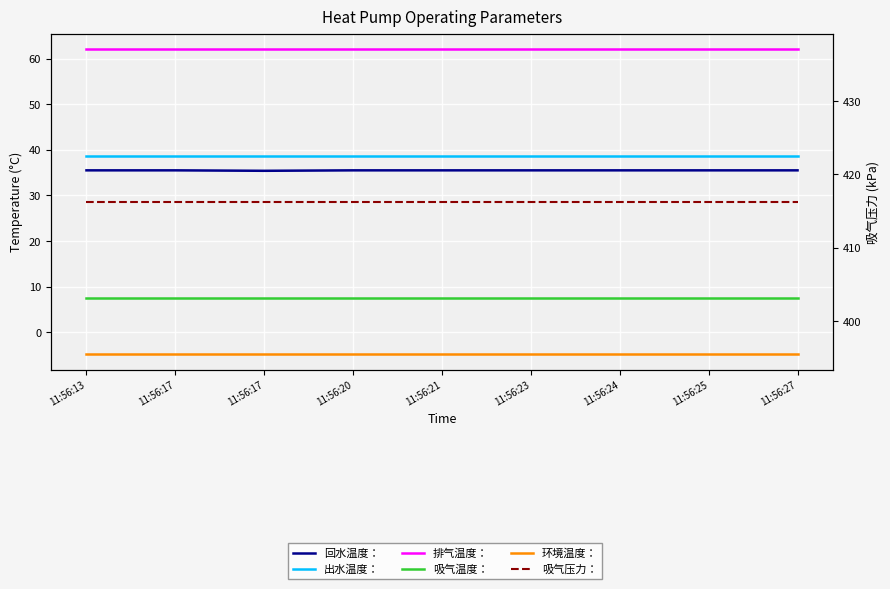

Which series has the largest range (max minus min)?

回水温度：